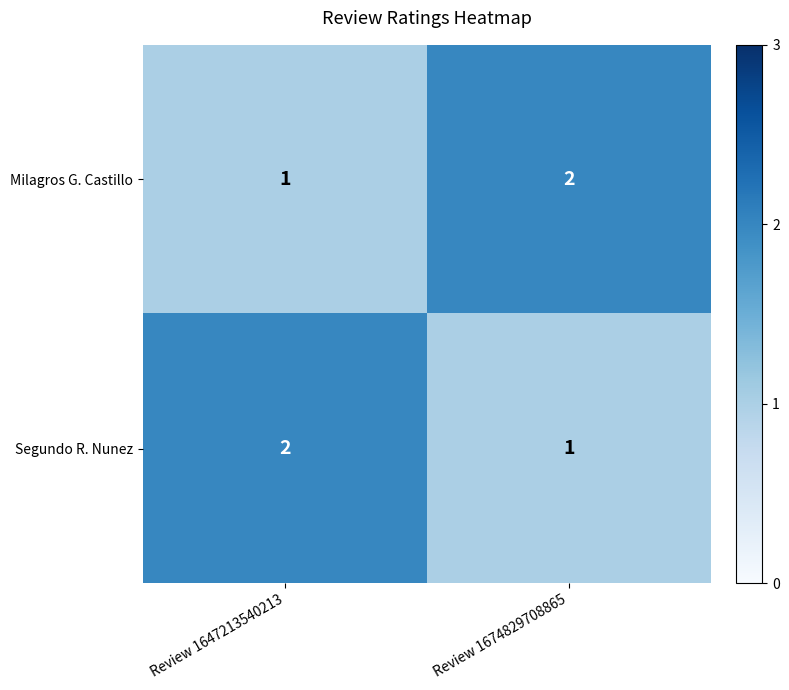

What is the sum of all Milagros G. Castillo values?

3